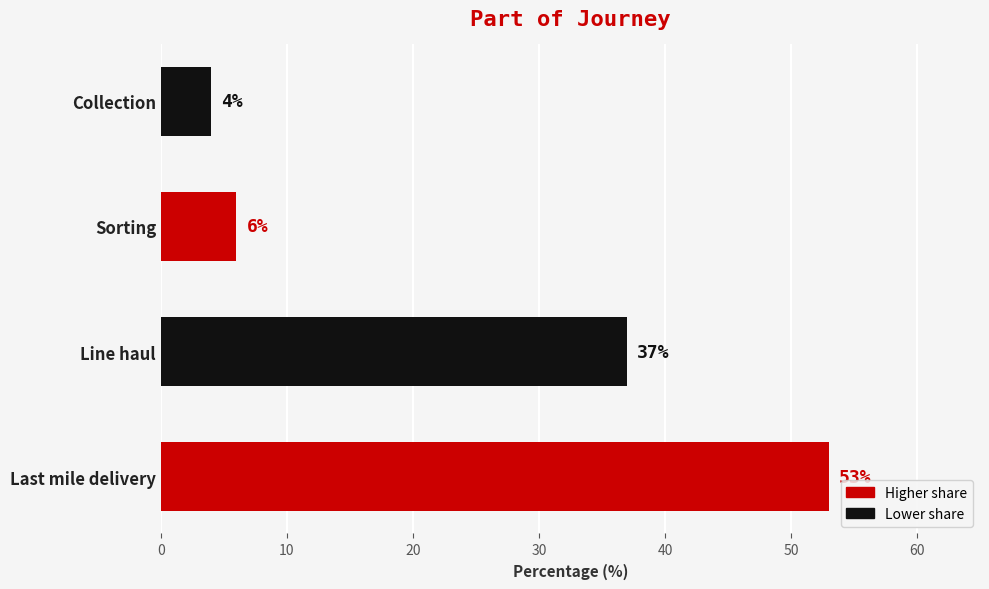

Does the chart contain any negative values?

No